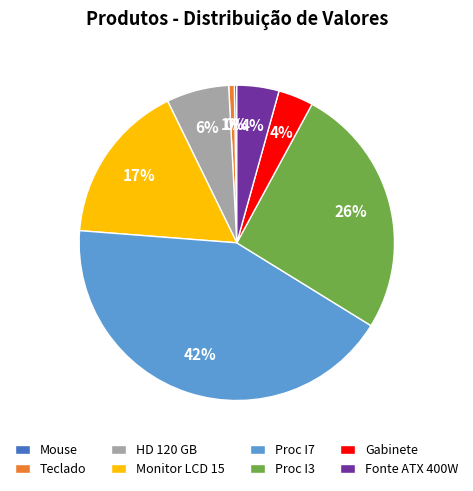

What is the largest slice in the pie chart?

Proc I7